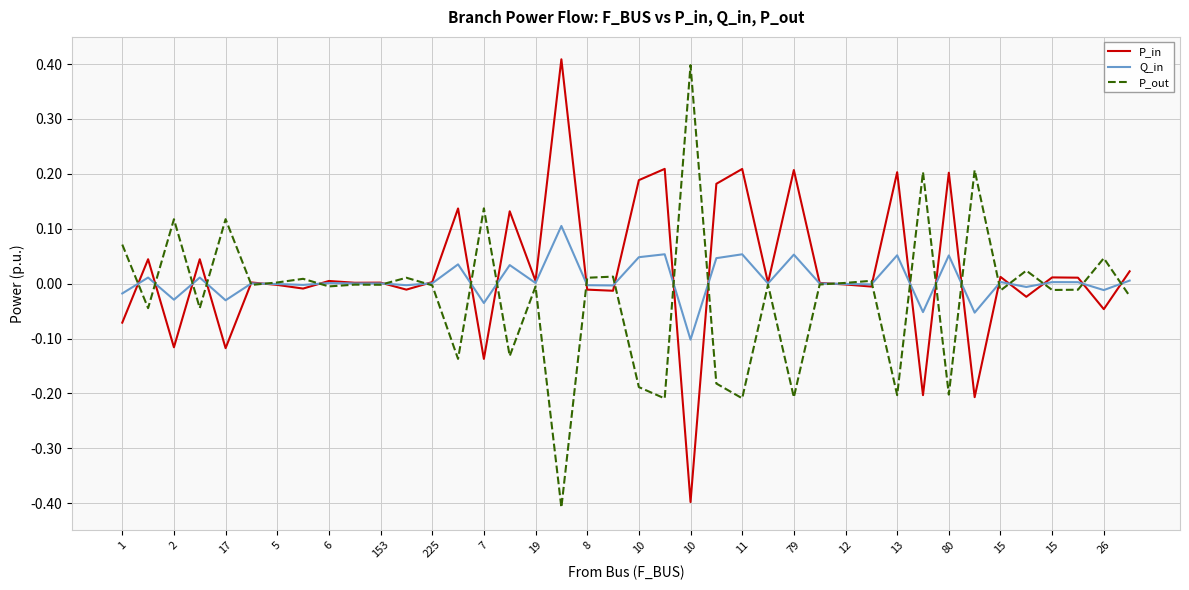

What is the greatest value displayed?

0.4